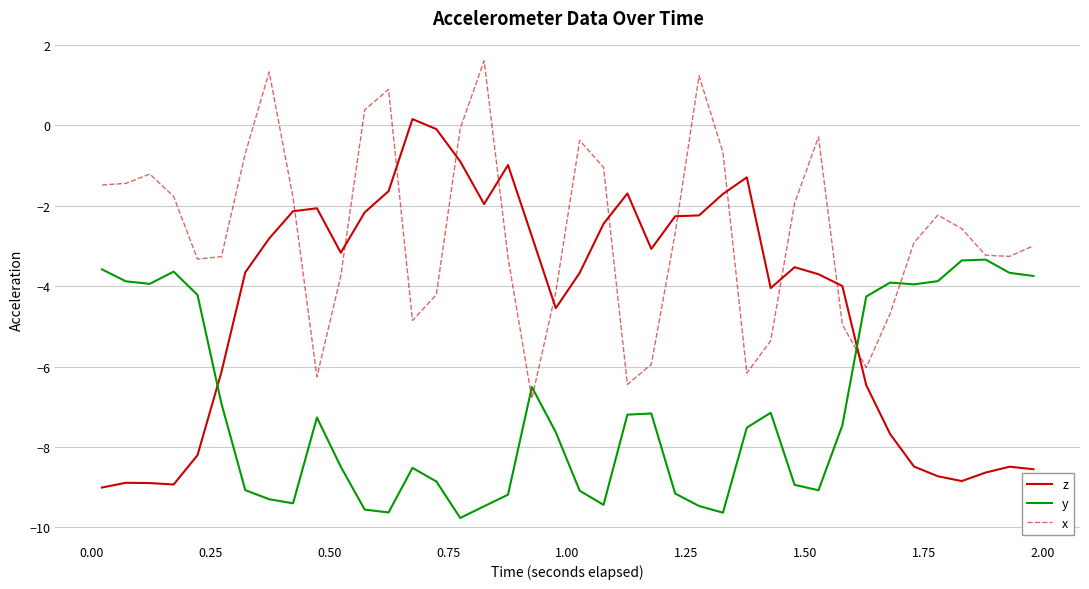

How many categories are shown in the chart?

40